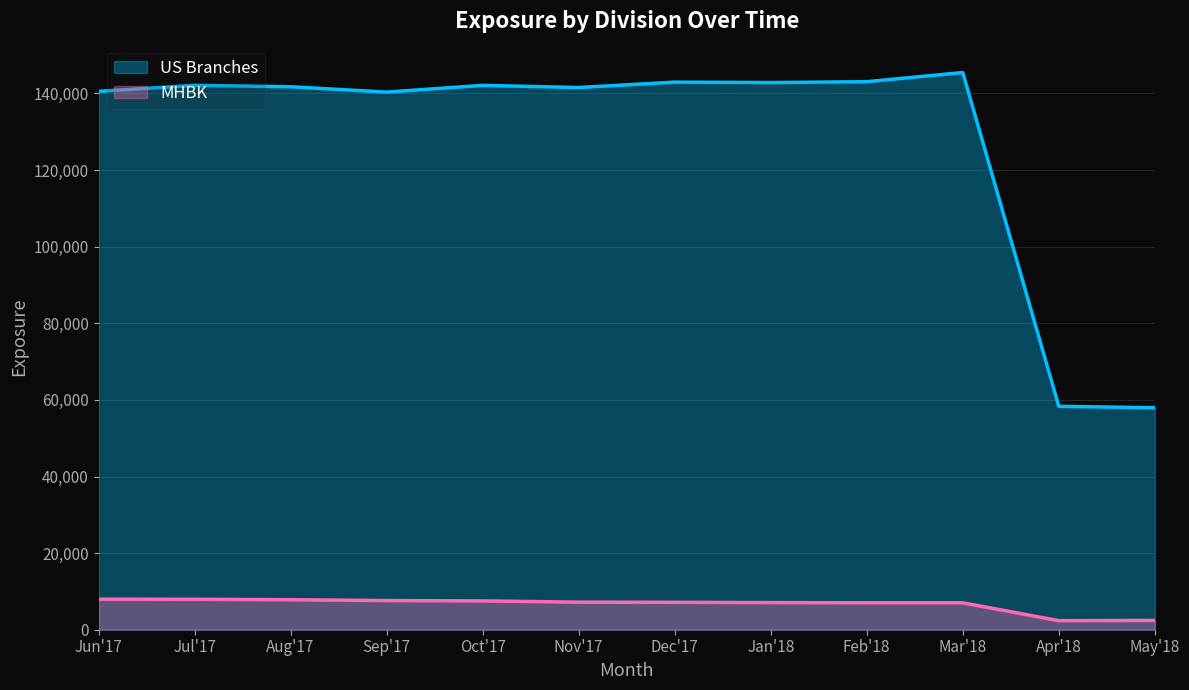

Which series changed the most between Sep'17 and Oct'17?

US Branches